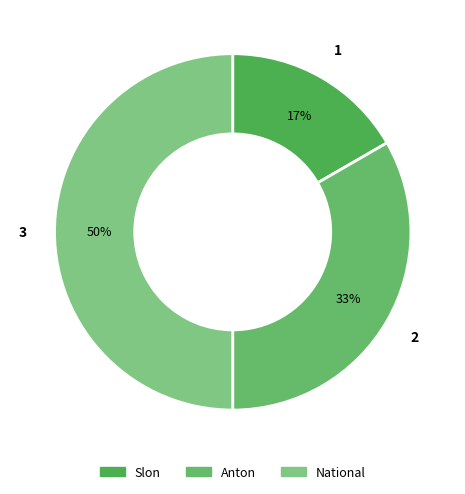

Does Slon represent more than half of the total?

No